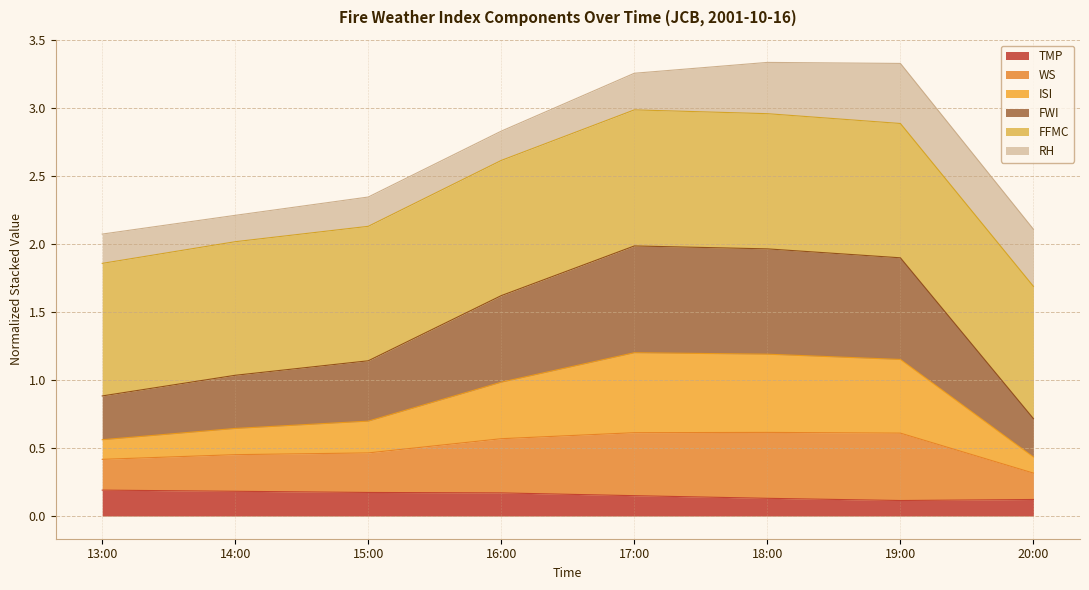

Which label corresponds to the smallest value in the chart?

19:00